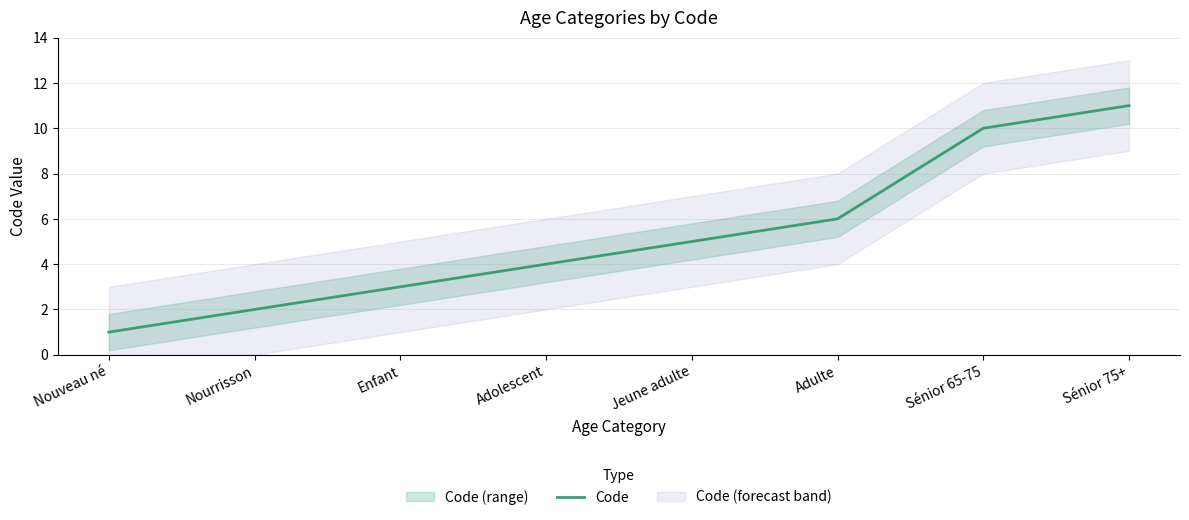

How many lines are shown in the chart?

1